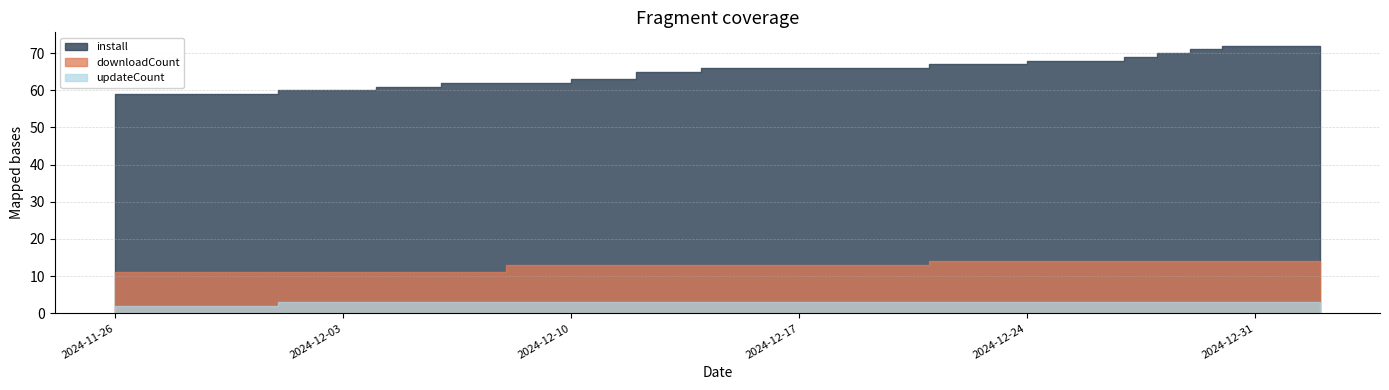

Which has a higher value, 2024-12-01 or 2024-12-20?

2024-12-20